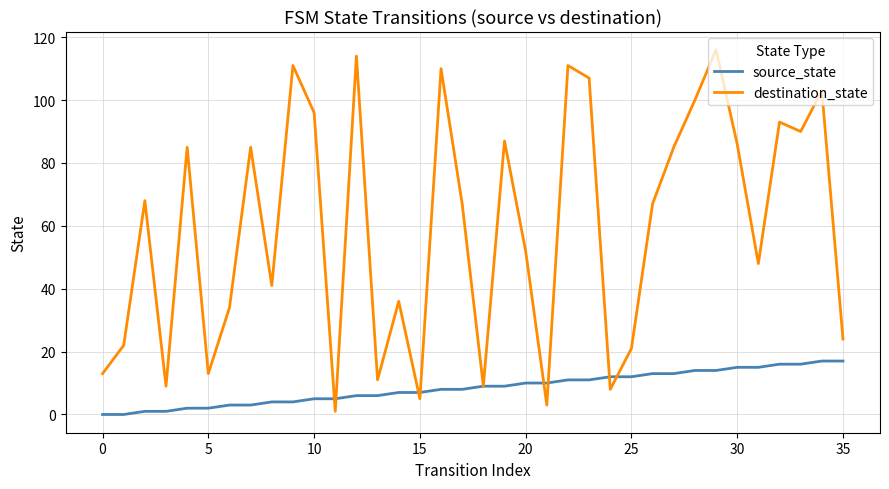

List the series in order of their overall mean, highest first.

destination_state, source_state